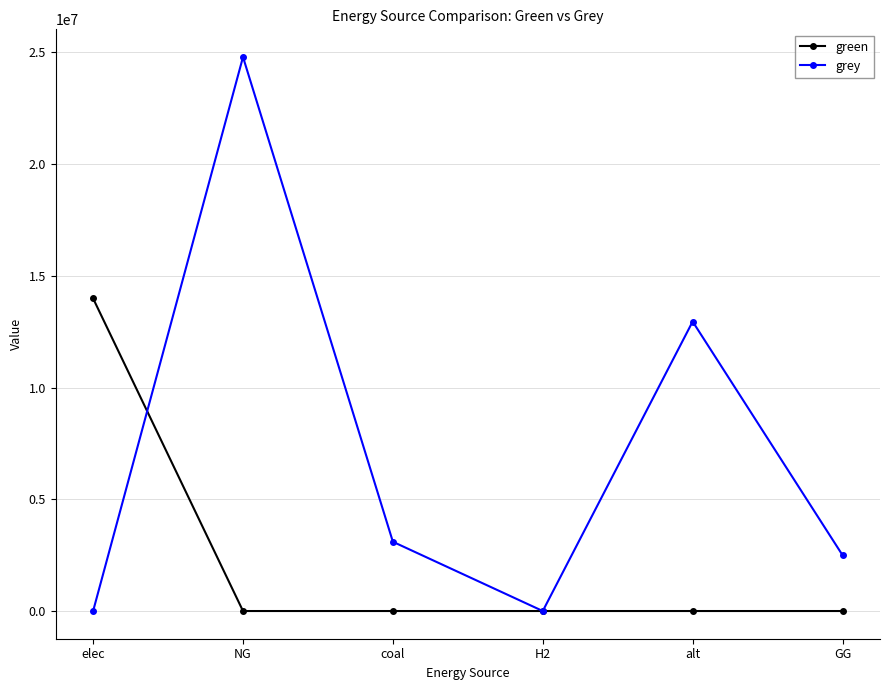

List the series in order of their overall mean, highest first.

grey, green